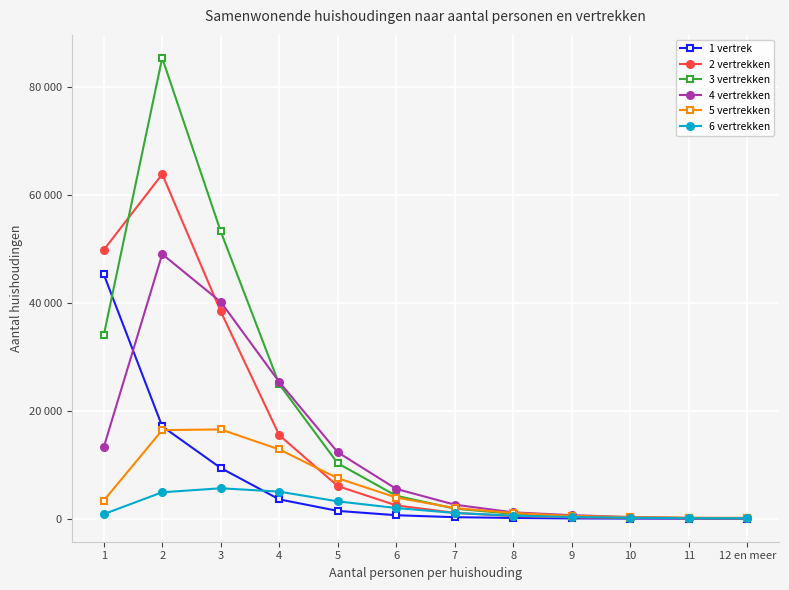

Which label corresponds to the largest value in the chart?

2